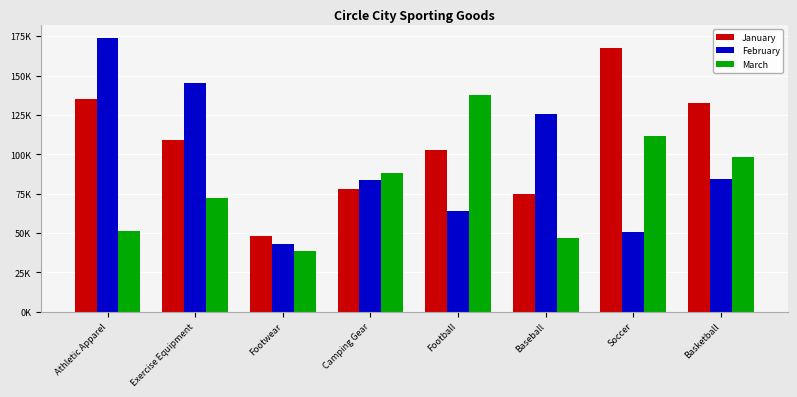

What are all the series names shown in the legend?

January, February, March